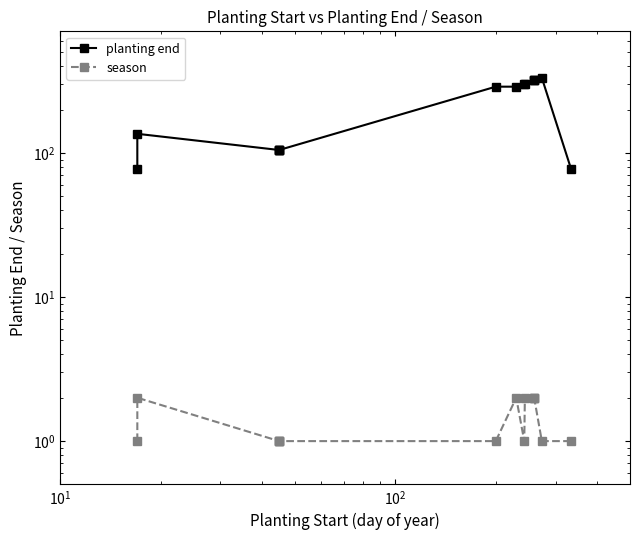

Rank the series by their maximum value, from lowest to highest.

season, planting end